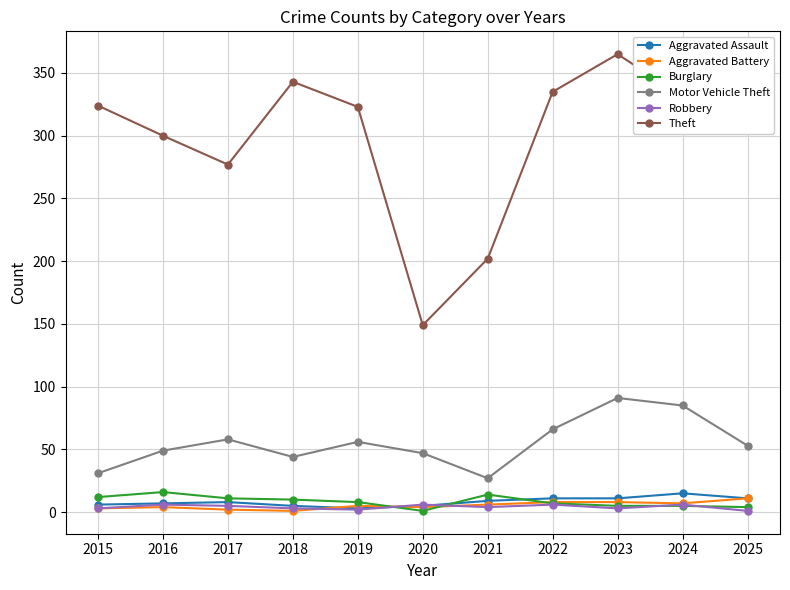

What is the value of the Aggravated Battery point at the 7th from the left?

6